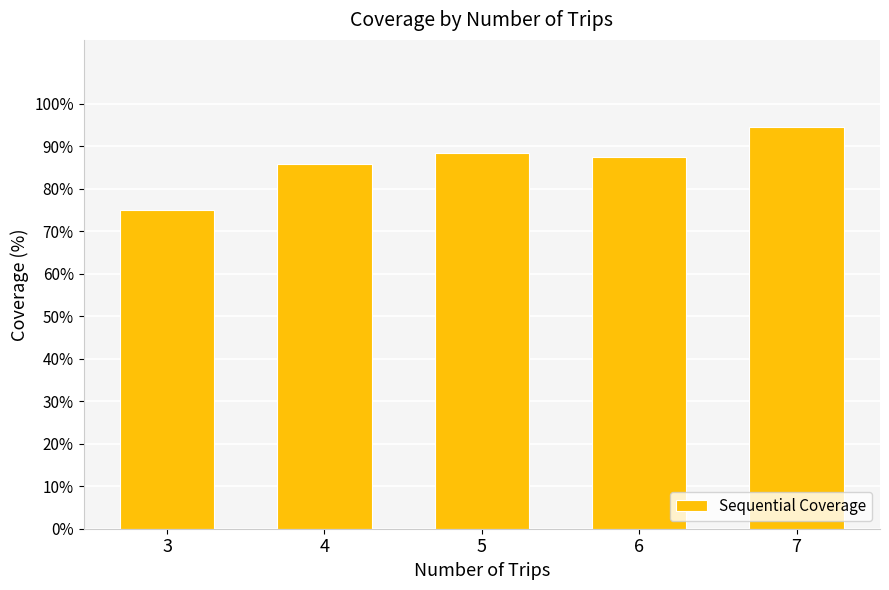

Does the chart contain stacked bars?

No